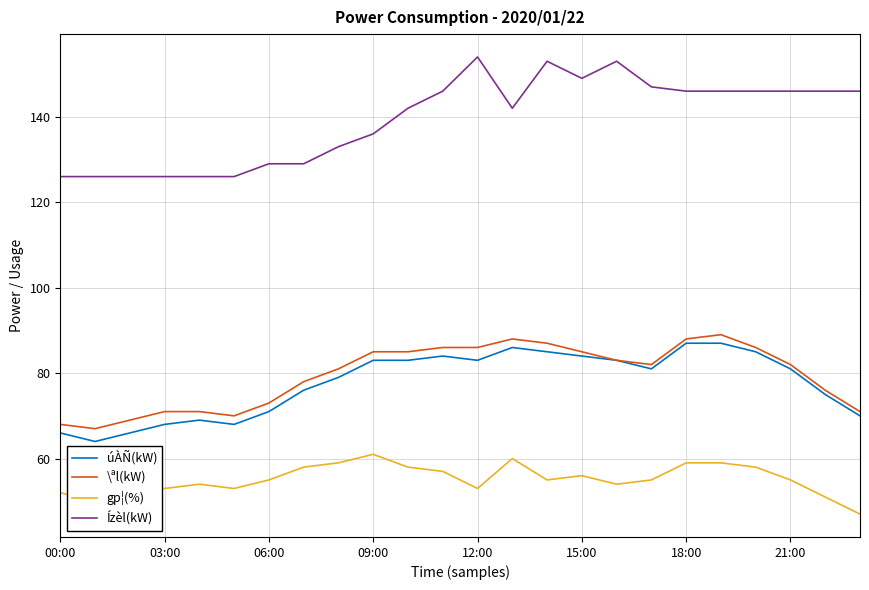

Which series has the widest spread of values?

Ízèl(kW)